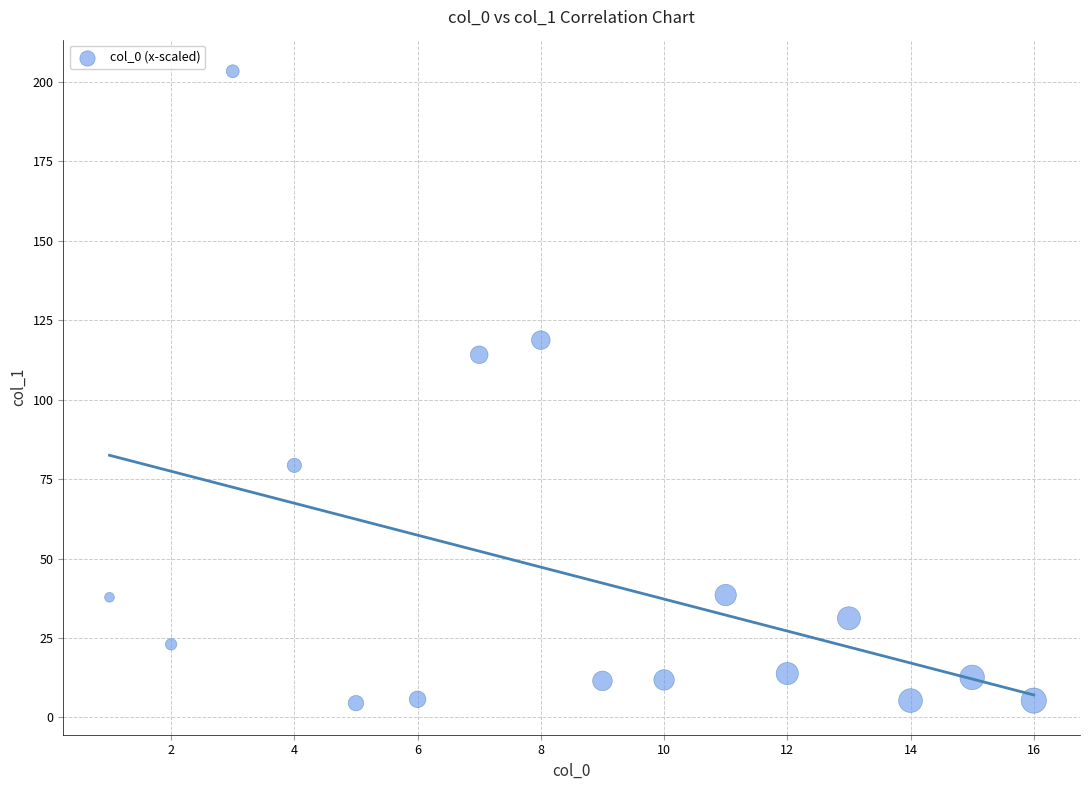

What is the range of X values (max minus min)?

15.0